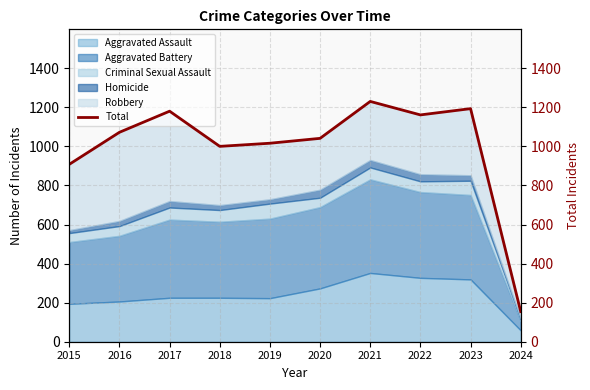

List the labels in order of value, smallest first.

2024, 2015, 2018, 2019, 2020, 2016, 2022, 2017, 2023, 2021